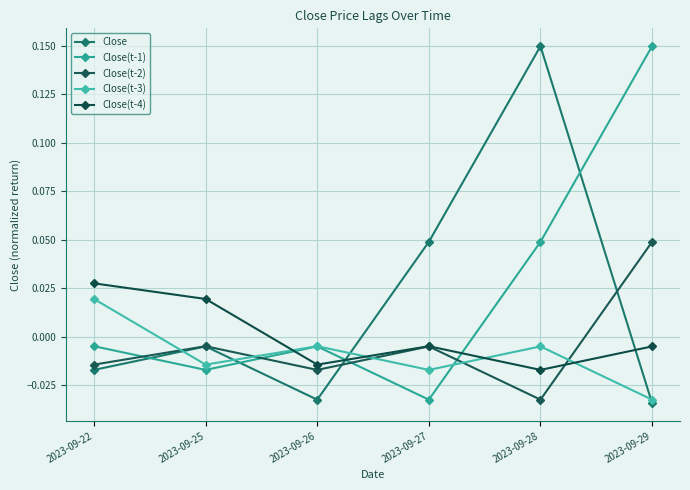

Which category has the lowest value in the Close(t-3) series?

2023-09-29